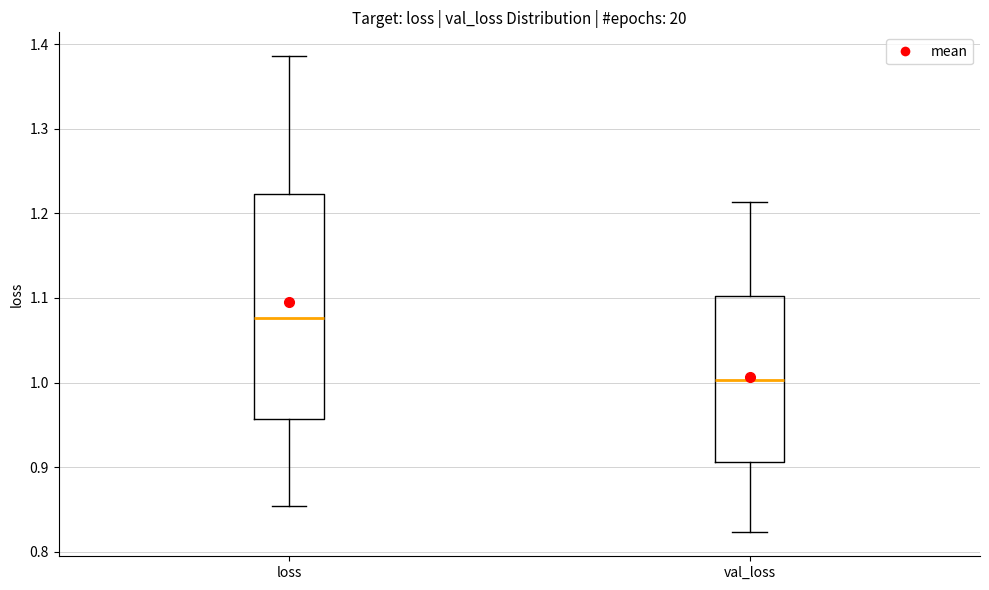

Reading left to right, read every box against the y-axis: the position of its median line, the range the box covers, and the ends of its whiskers. The values are not printed on the chart, so give them approximately, as read against the axis.

loss: median 1.08, box 0.96 to 1.22, whiskers 0.85 to 1.39
val_loss: median 1.00, box 0.91 to 1.10, whiskers 0.82 to 1.21